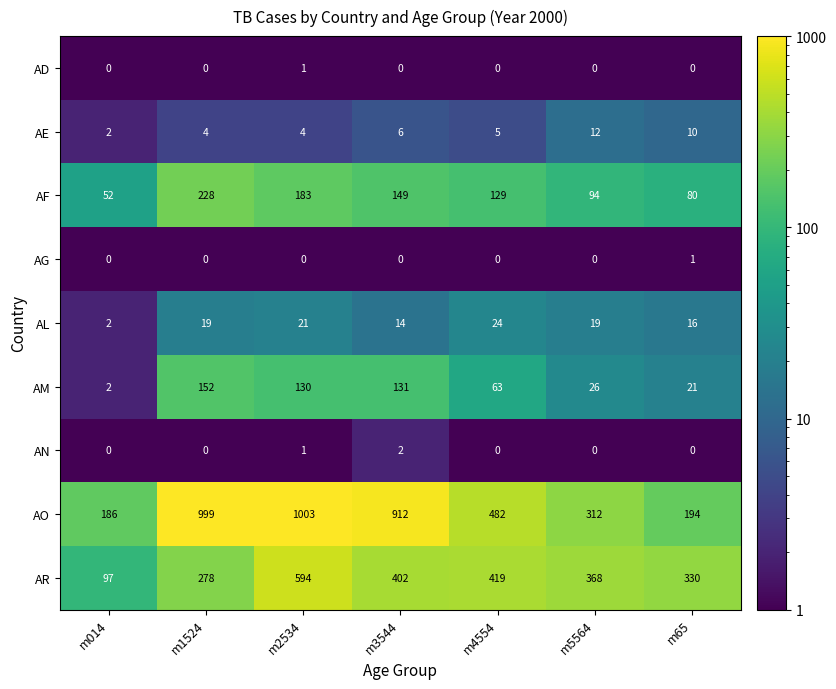

Rank the categories by AF value from lowest to highest.

m014, m65, m5564, m4554, m3544, m2534, m1524